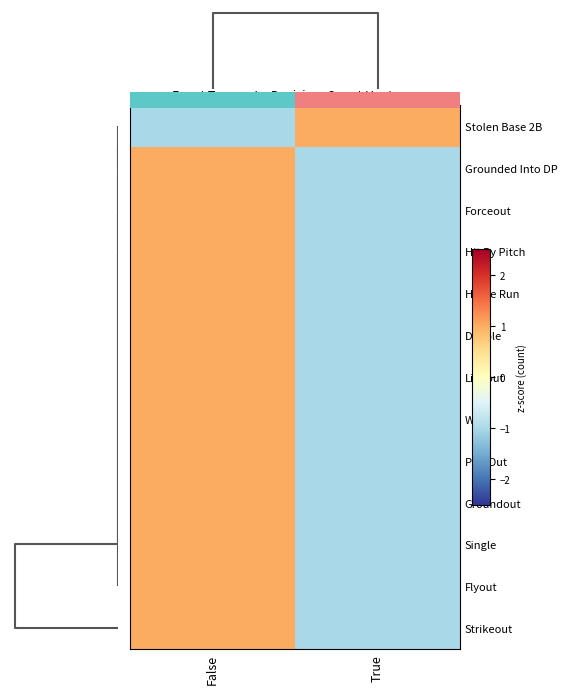

Read the Pop Out value at True.

-1